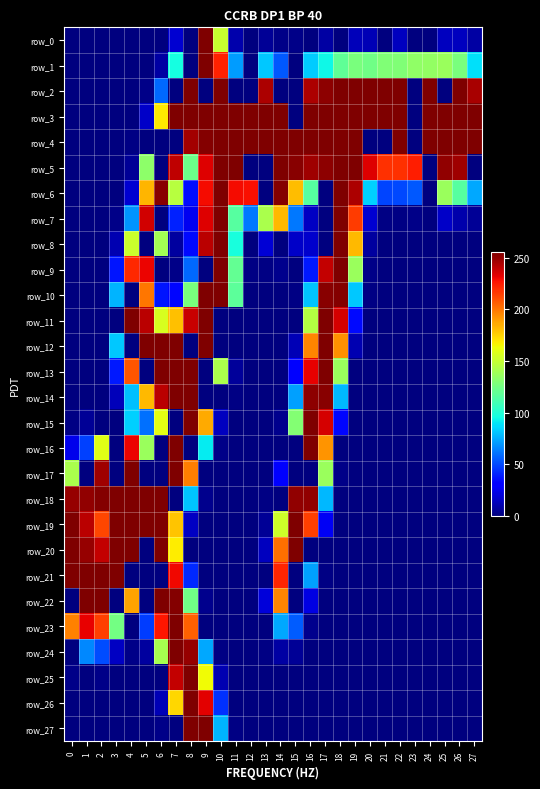

What is the difference between the maximum and minimum values in the row_24 series?

255